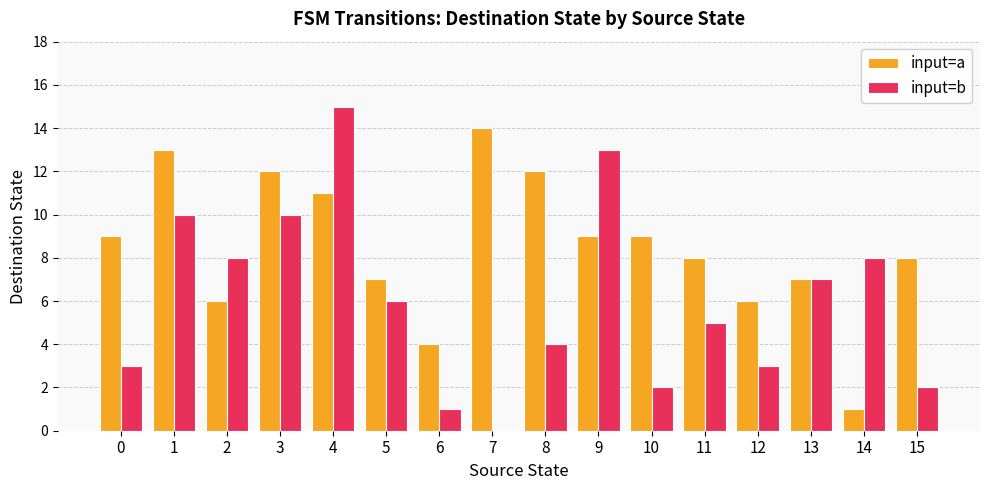

The value of input=b at 11 is 5. True or false?

True